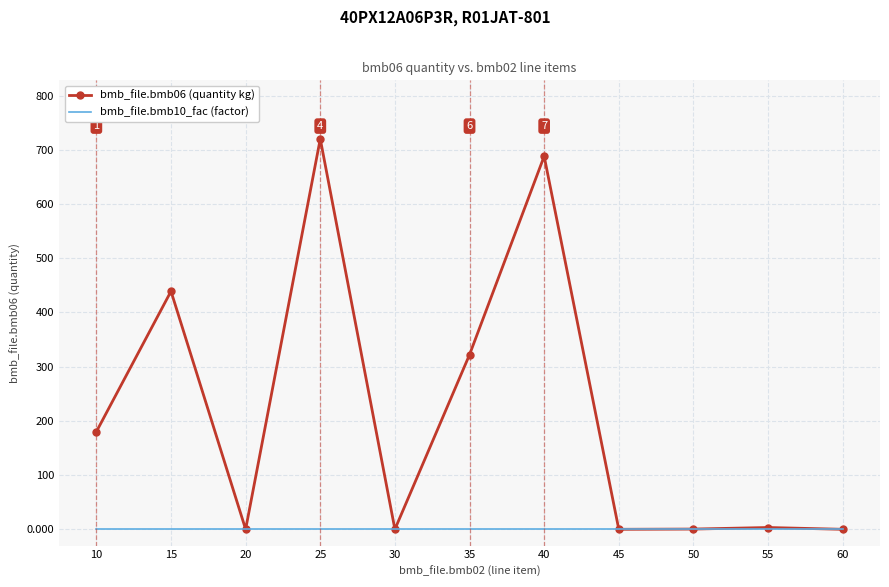

The bmb_file.bmb10_fac (factor) series shows 1.0 at 15. True or false?

True